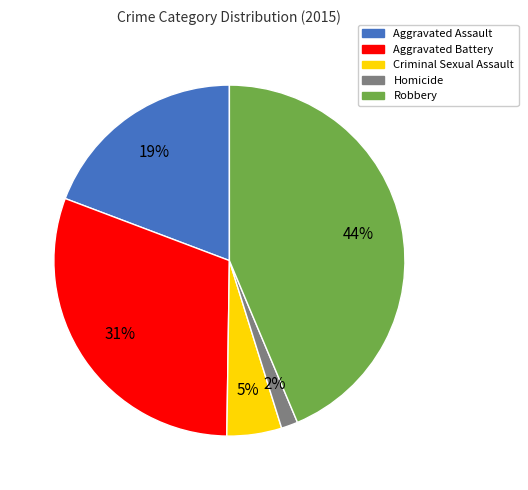

Which has a higher value, Robbery or Homicide?

Robbery